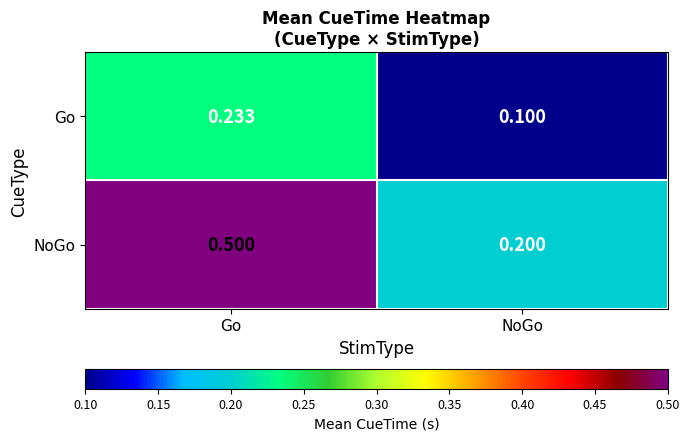

At Go, list the series in order from largest to smallest.

NoGo, Go